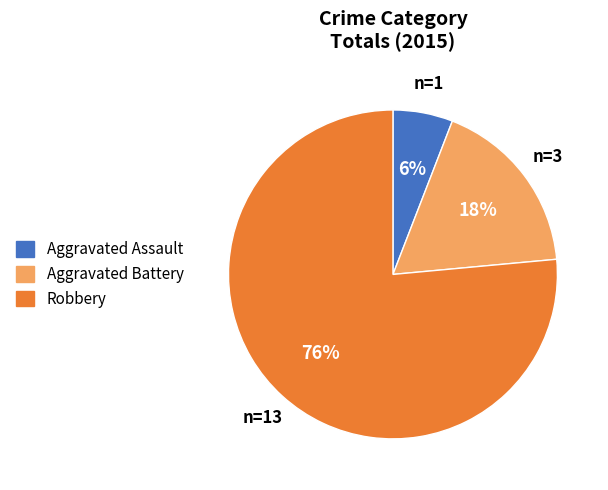

To the nearest percent, what portion does Aggravated Assault represent?

6%